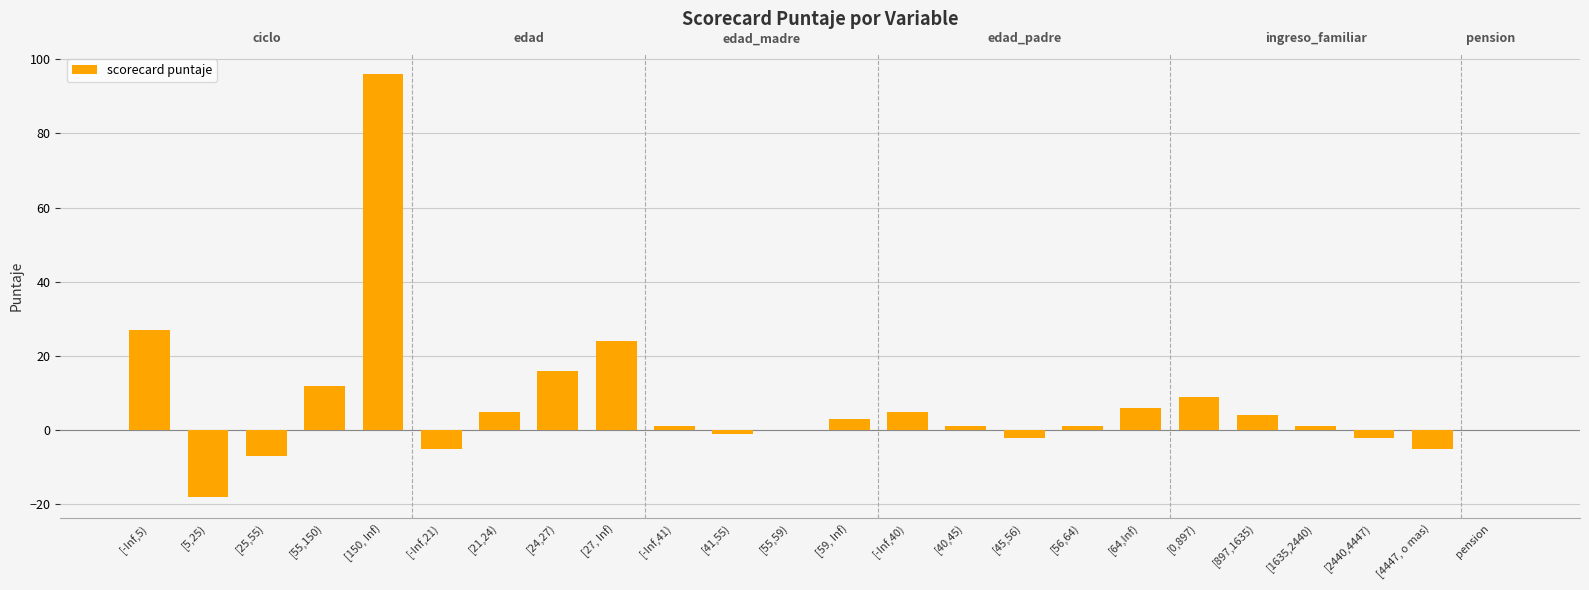

What is the sum of all values?

171